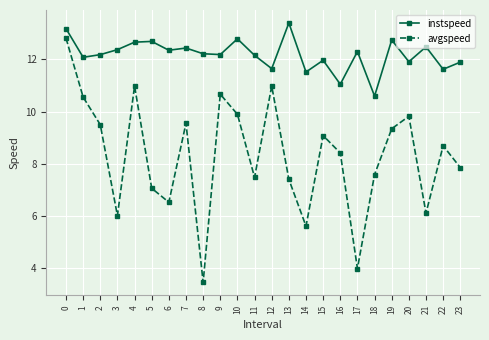

Read the avgspeed value at 3.

6.0